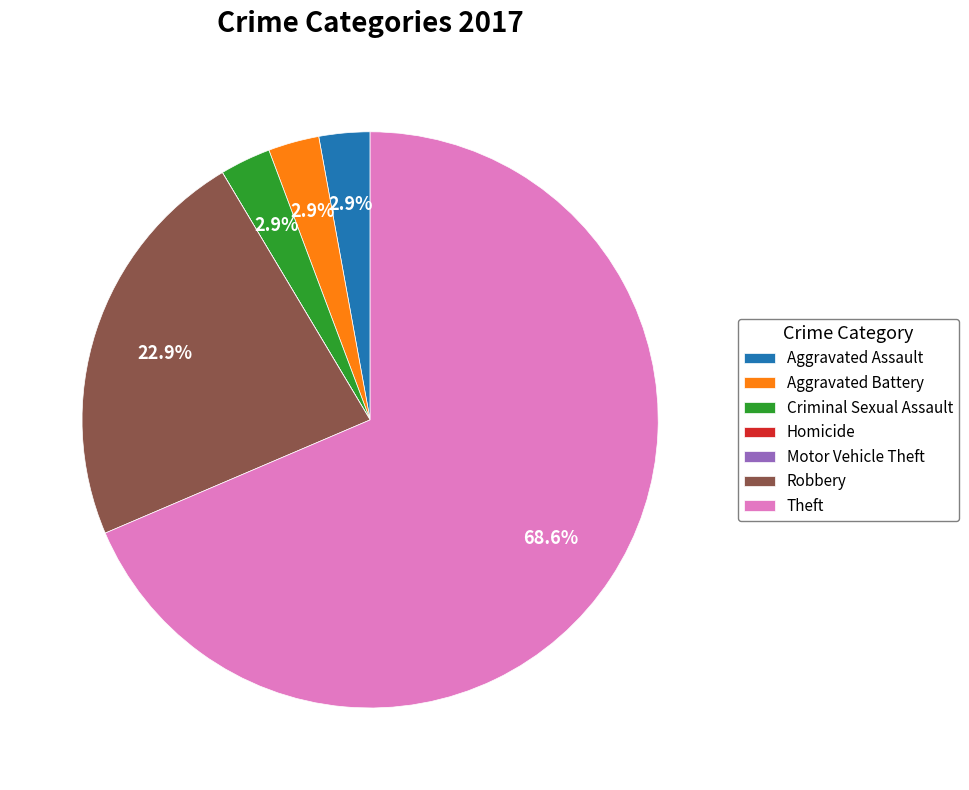

To the nearest percent, what percentage of the pie is Robbery?

23%